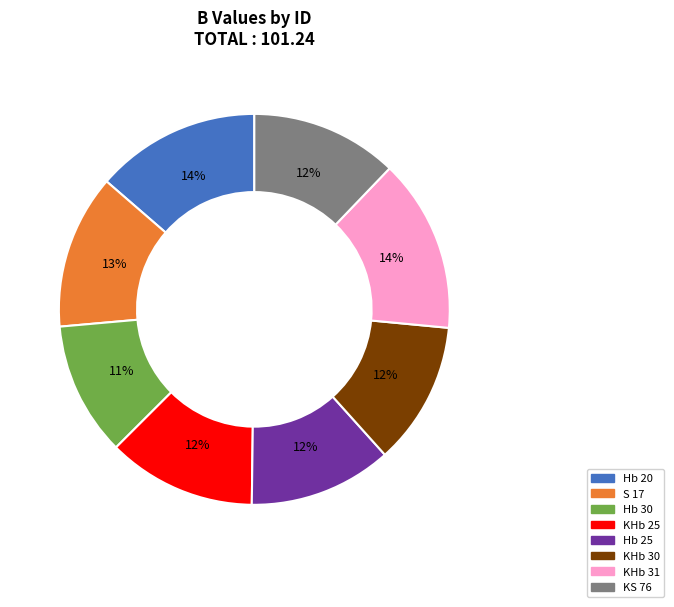

Count the number of slices in the pie.

8